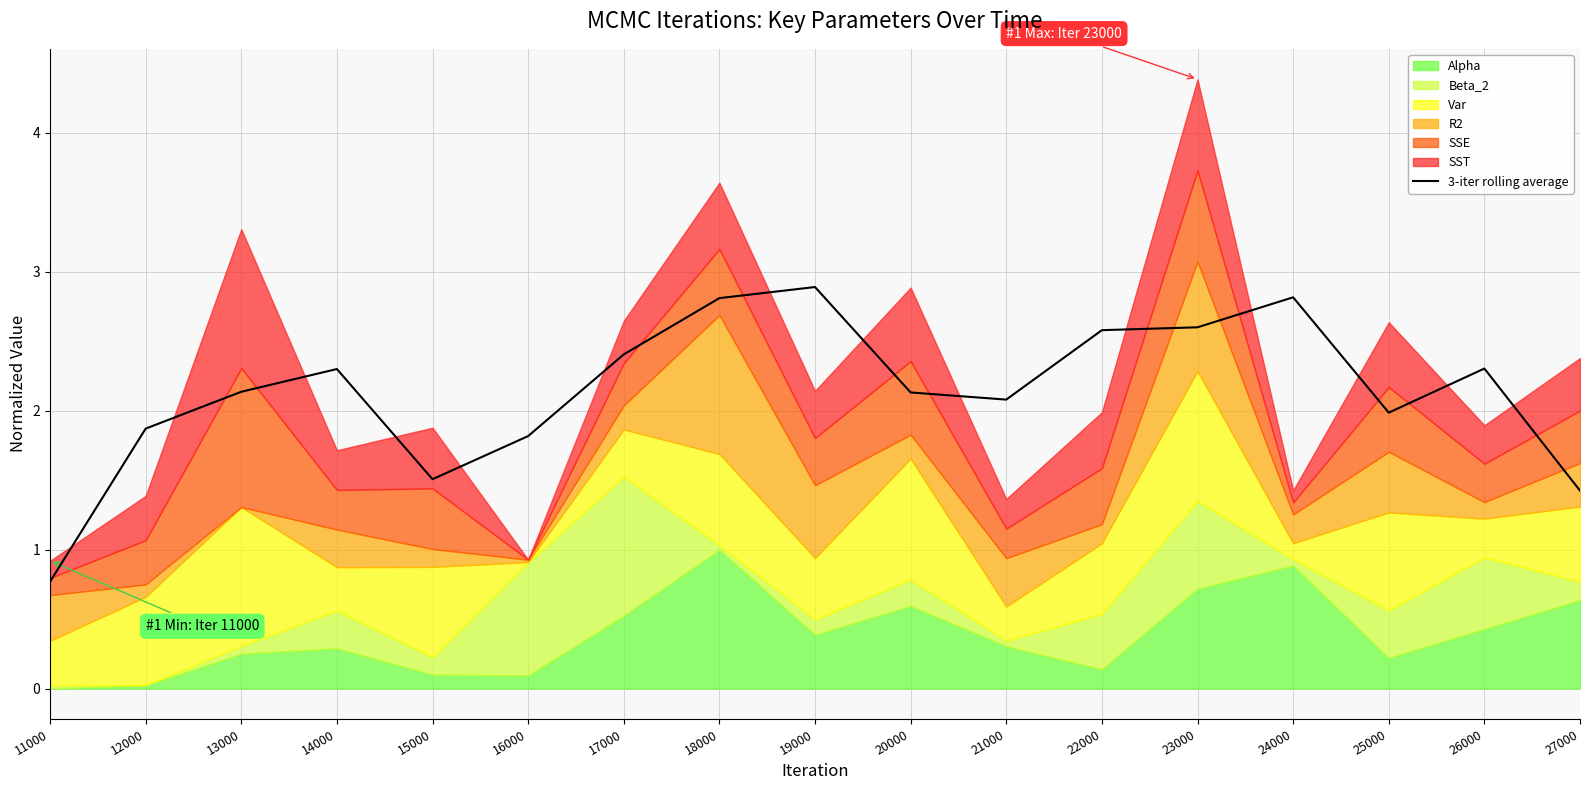

Rank the categories by value from lowest to highest.

11000, 27000, 15000, 16000, 12000, 25000, 21000, 20000, 13000, 14000, 26000, 17000, 22000, 23000, 18000, 24000, 19000